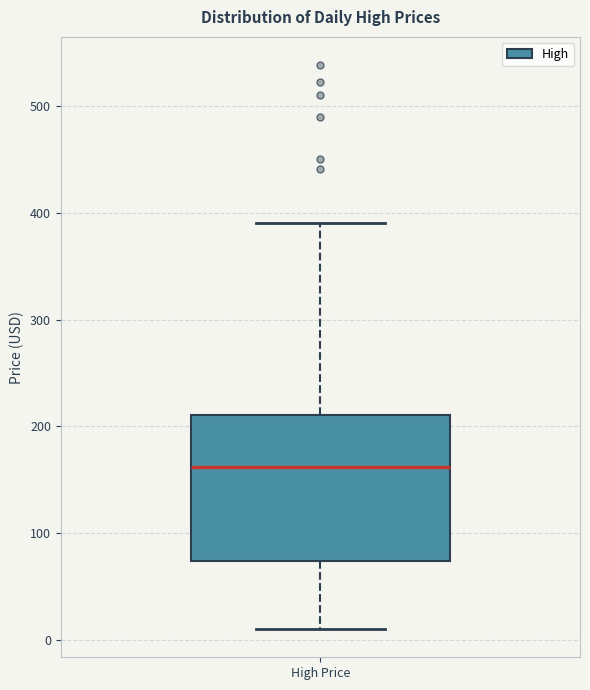

Read this box plot against the y-axis: the position of the median line, the range covered by the box, and the ends of both whiskers. The values are not printed on the chart, so give them approximately, as read against the axis.

median 160, box 70 to 210, whiskers 10 to 390